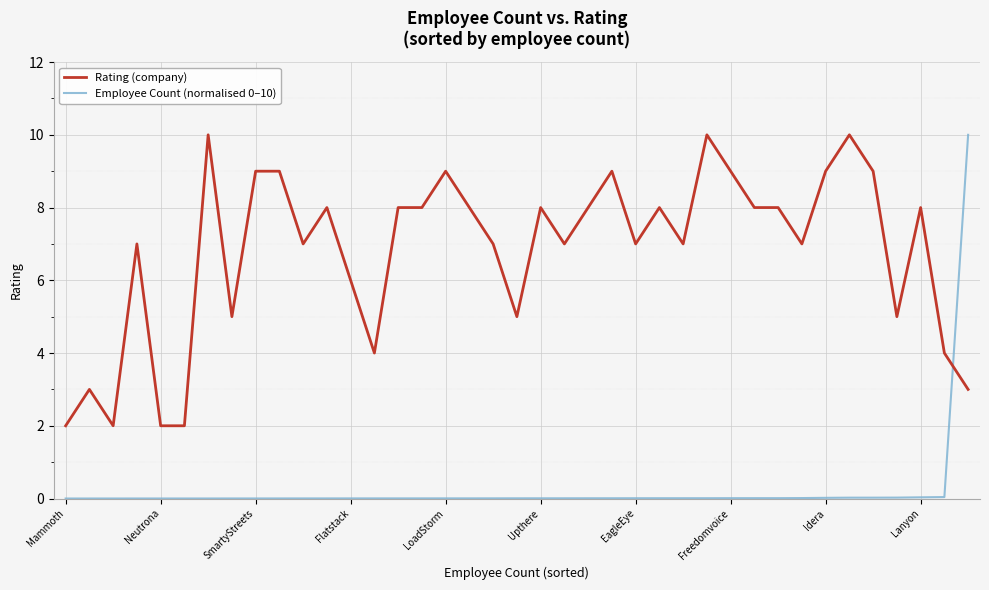

True or false: Rating (company) and Employee Count (normalised 0–10) intersect in this chart.

True